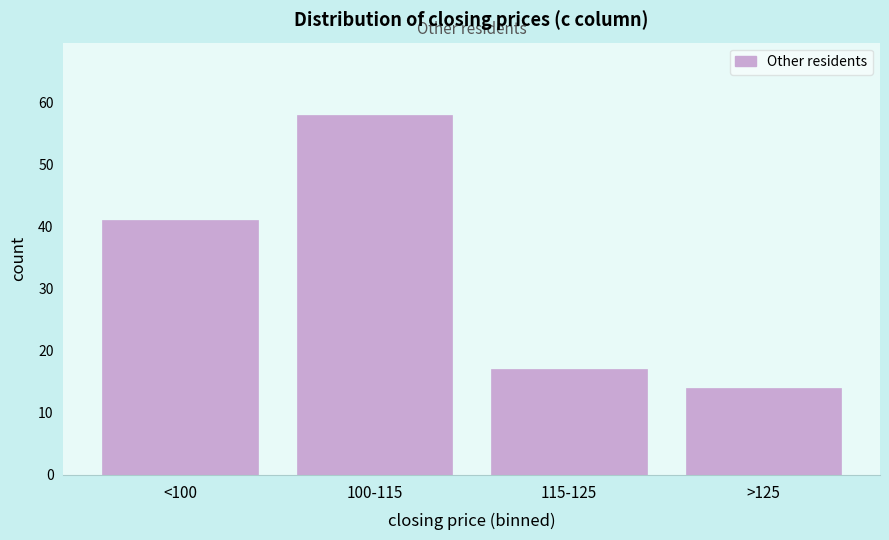

Reading left to right, list all the values displayed in this chart.

41	58	17	14